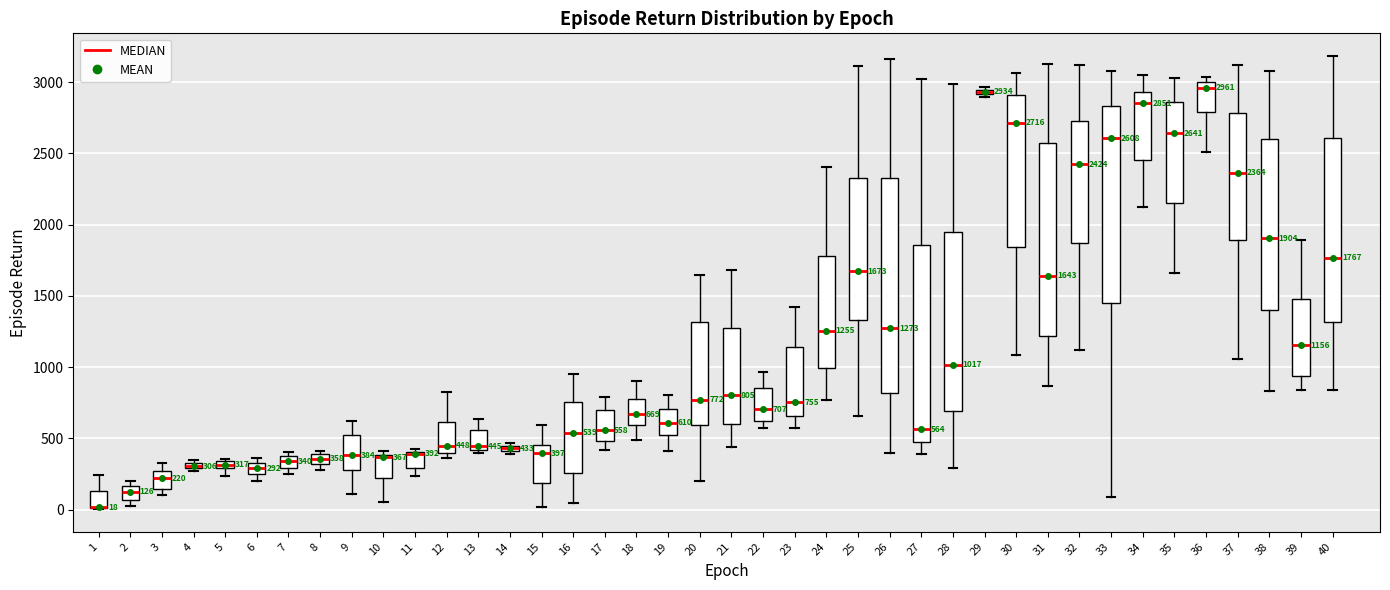

Which box is the tallest, from its lower edge to its upper edge?

26